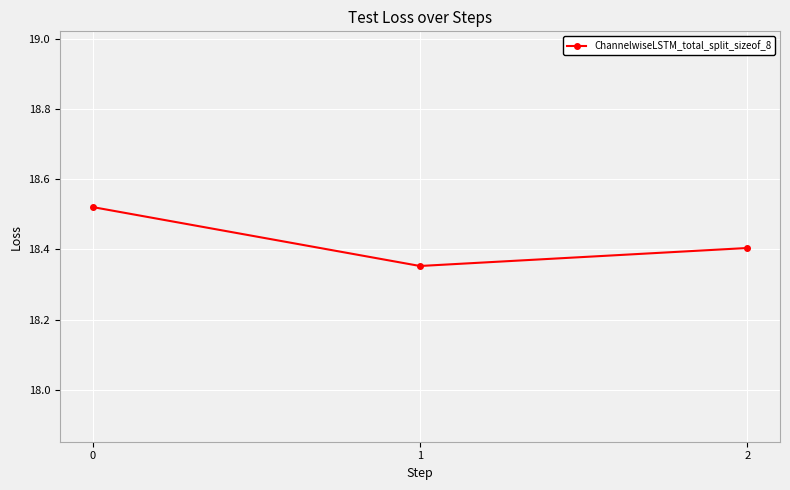

List the labels in order of value, smallest first.

1, 2, 0